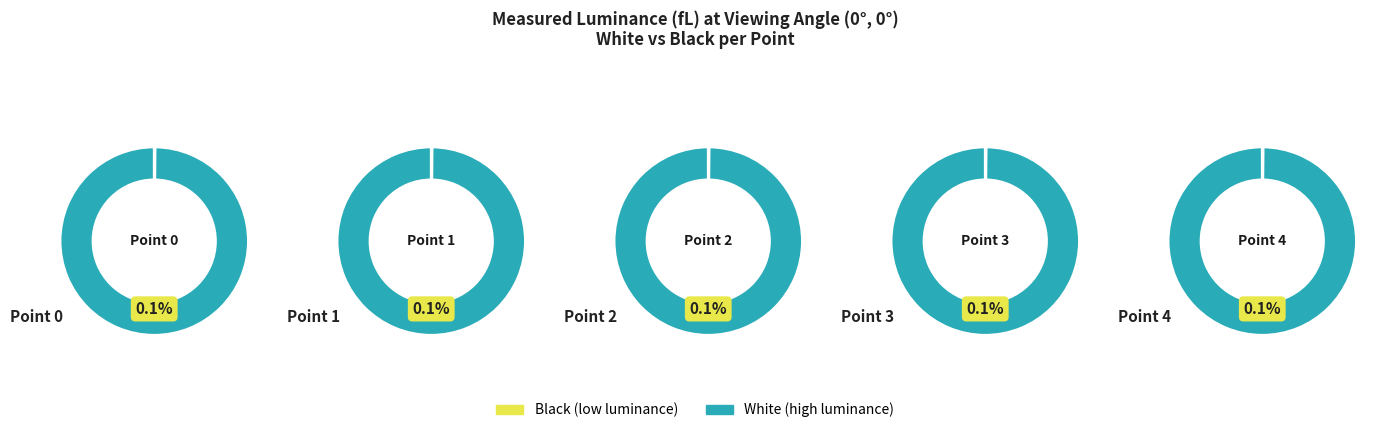

Does Point 1 represent more than half of the total?

No